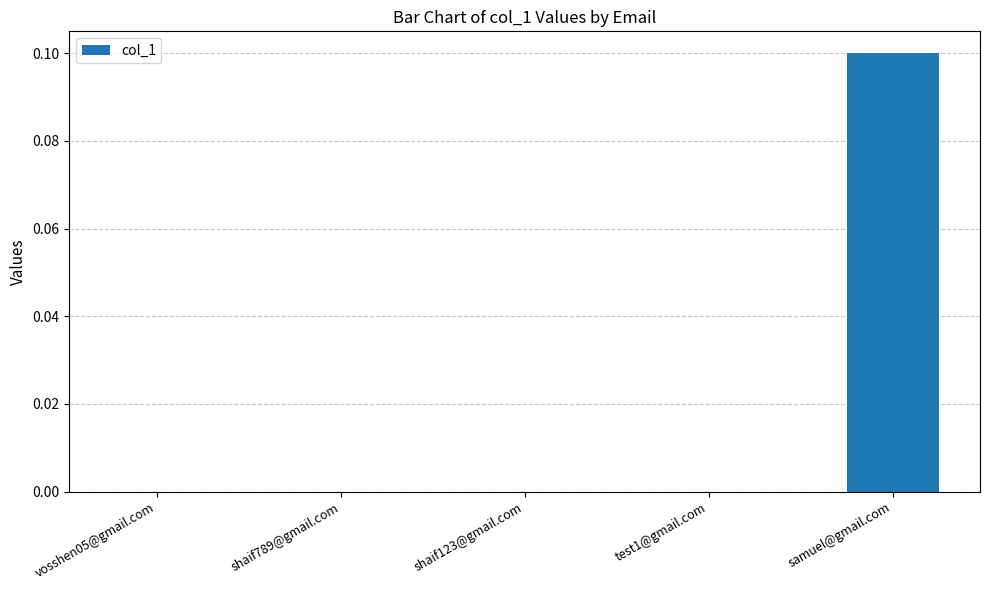

Is it true that the value at samuel@gmail.com is 0.1?

True